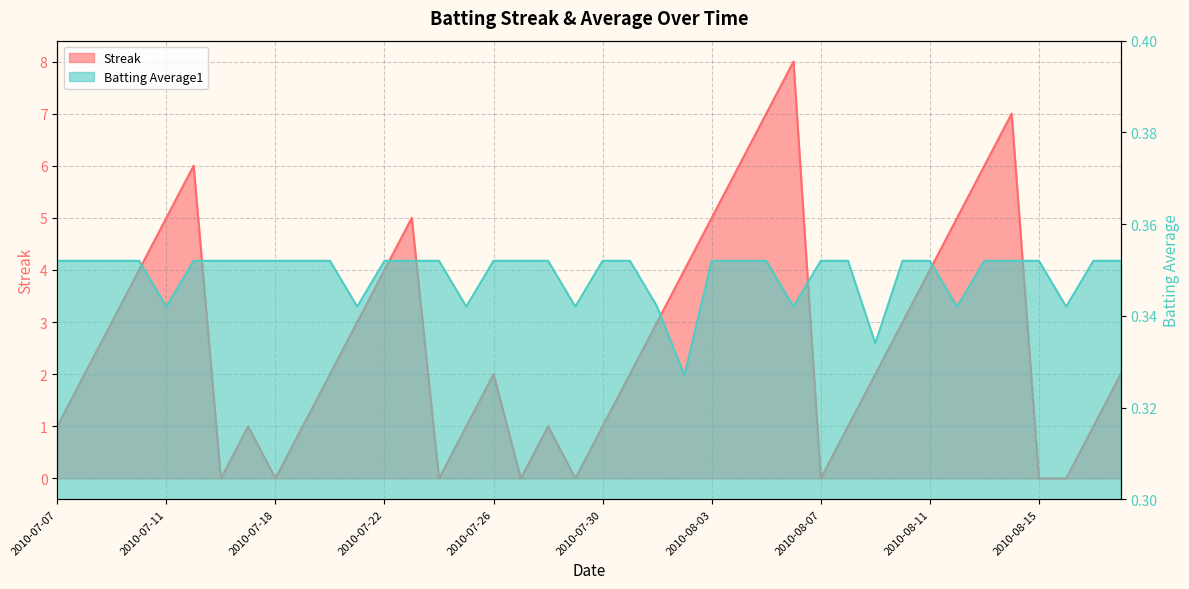

The Streak series shows 1.3 at 2010-07-26. True or false?

False